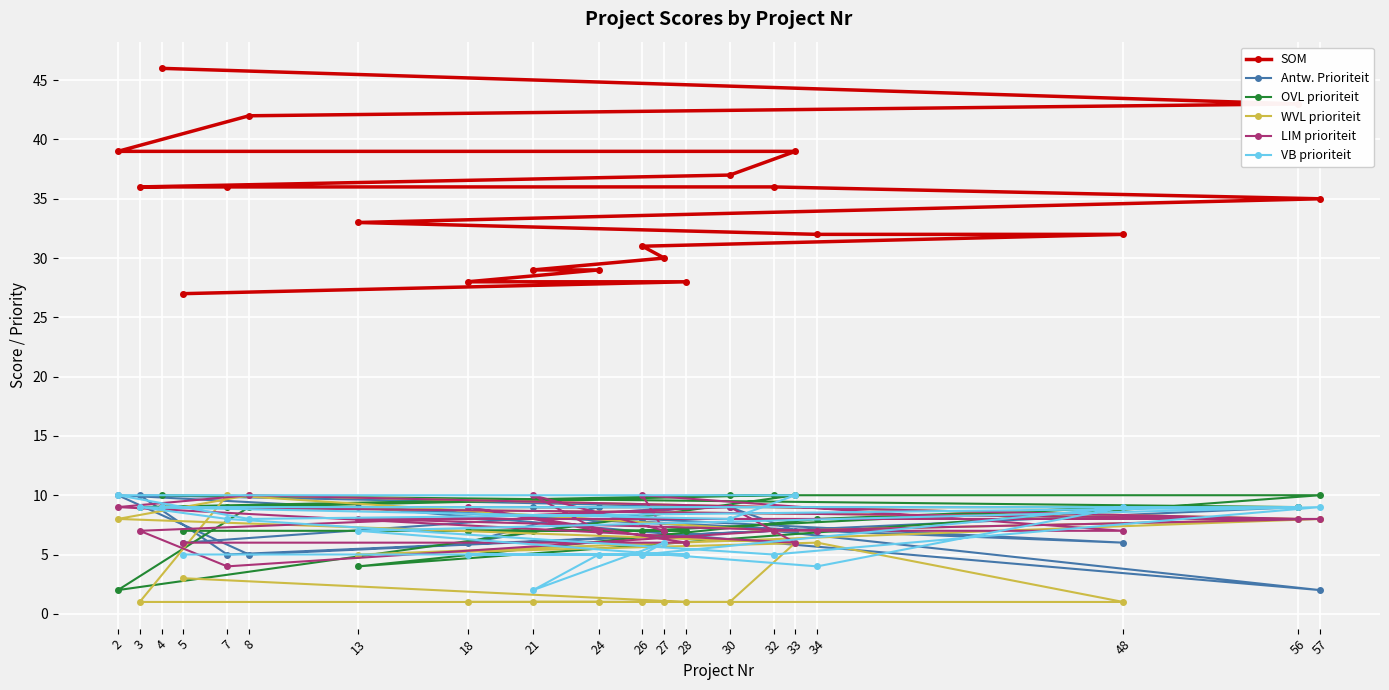

Which category has the highest value across all series?

4